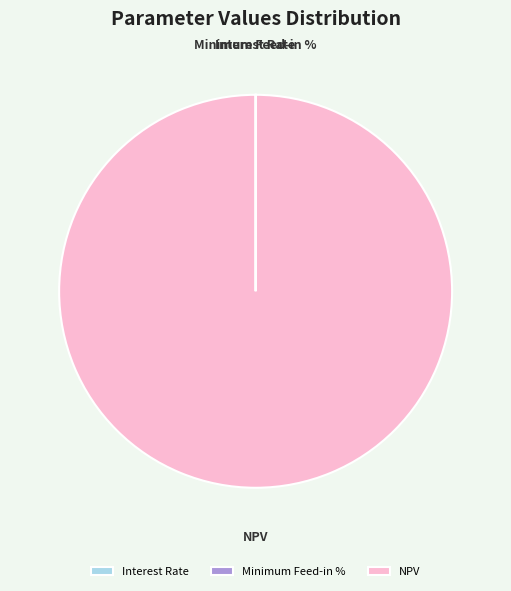

Which slice represents more than half of the pie?

NPV